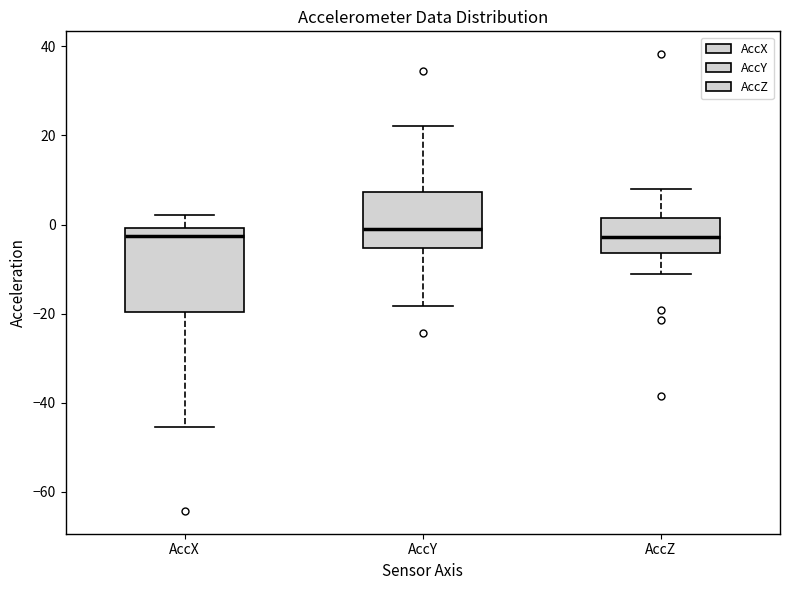

Where is the upper edge of the box for AccY on the y-axis? The values are not printed on the chart, so give them approximately, as read against the axis.

8